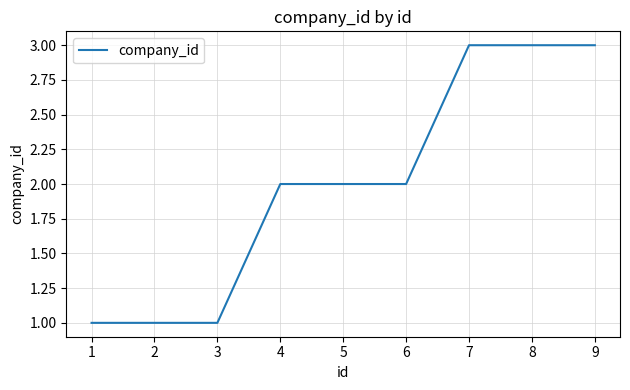

Which has a higher value, 6 or 8?

8